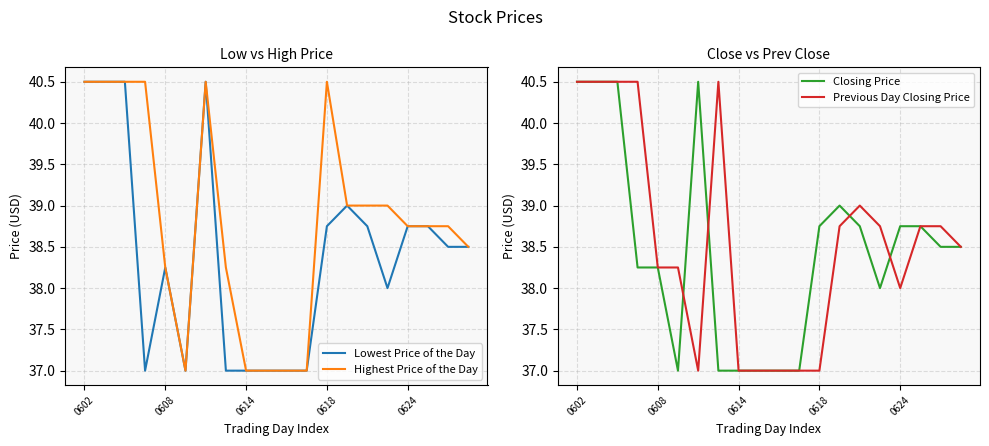

How many interior local peaks does the Lowest Price of the Day series have?

3